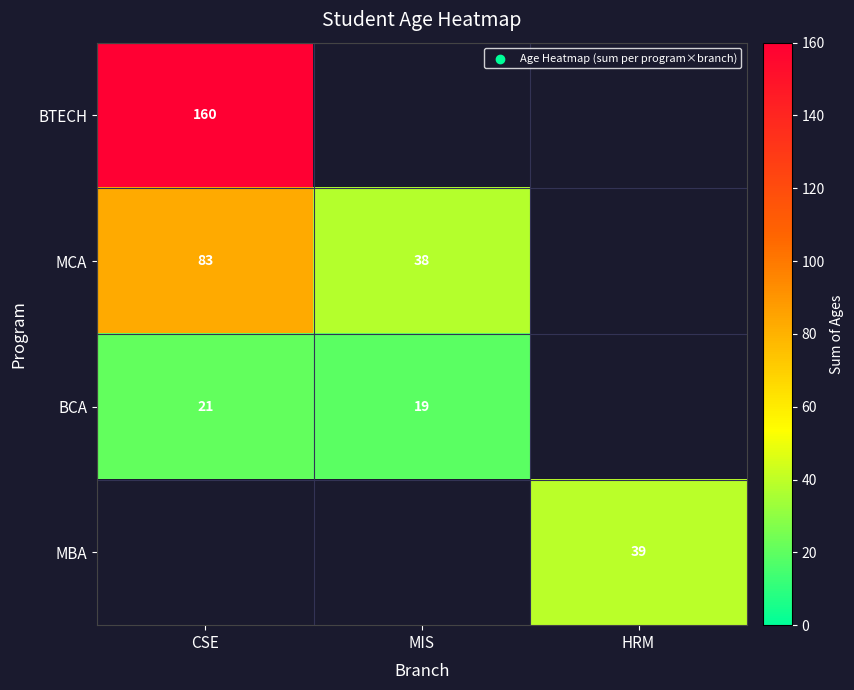

The value of BCA at MIS is 19. True or false?

True